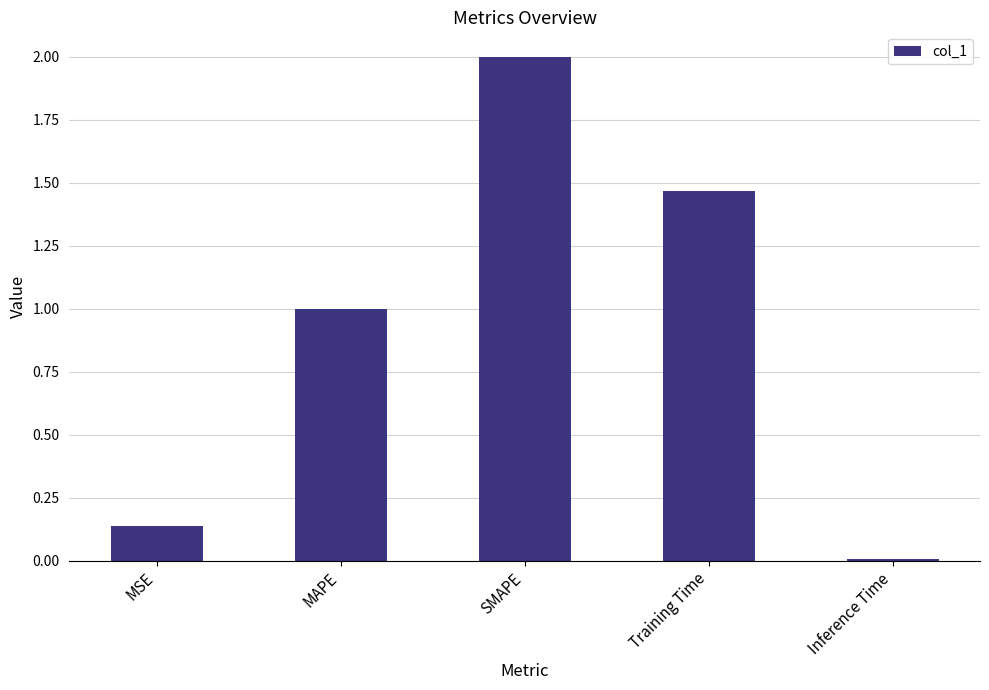

What is the label of the 1st bar from the right?

Inference Time